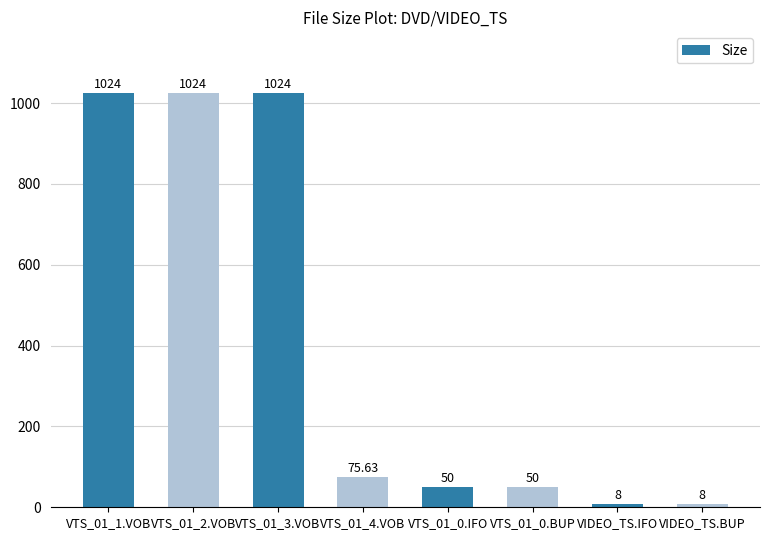

Which has a higher value, VTS_01_0.BUP or VTS_01_1.VOB?

VTS_01_1.VOB